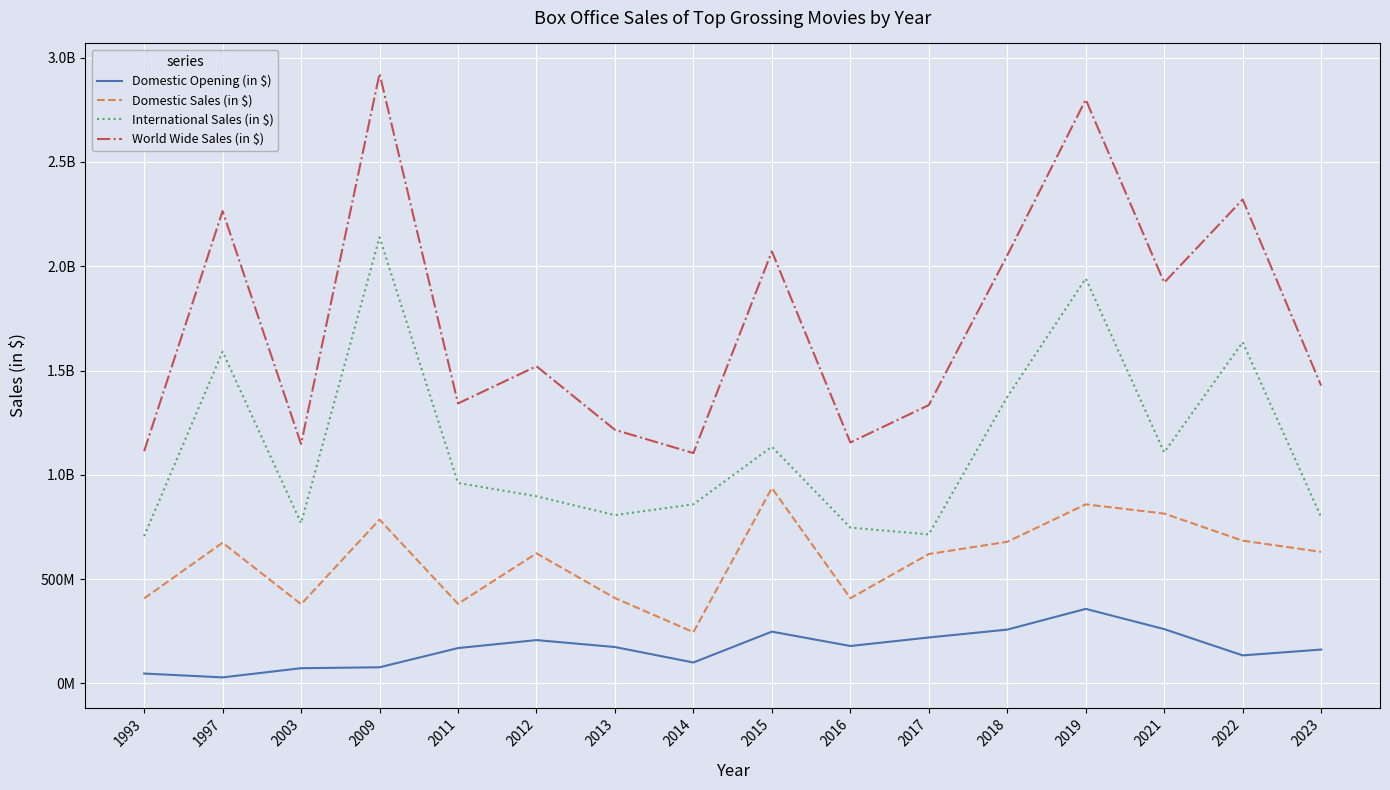

Rank the categories by Domestic Opening (in $) value from highest to lowest.

2019, 2021, 2018, 2015, 2017, 2012, 2016, 2013, 2011, 2023, 2022, 2014, 2009, 2003, 1993, 1997